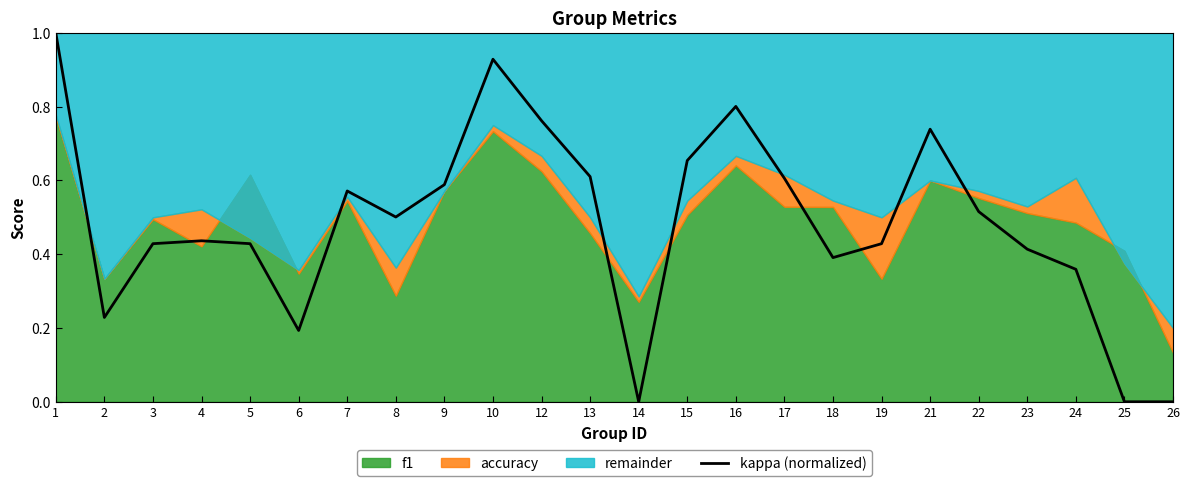

The value at 12 is 0.8. True or false?

True